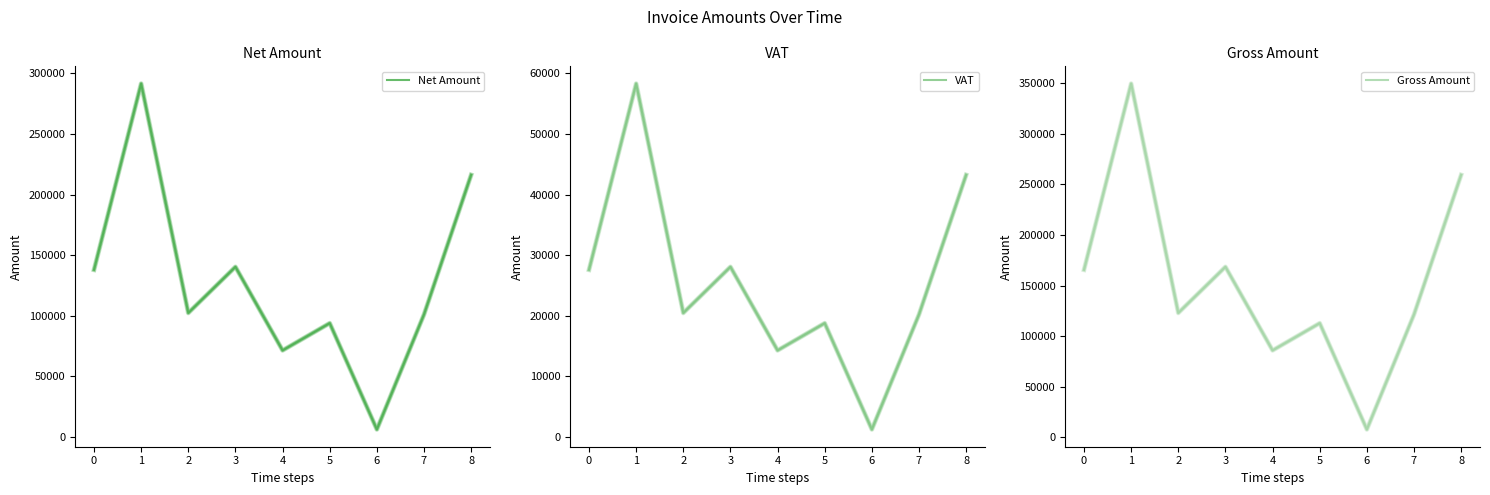

What value does the Net Amount series have at 3?

140383